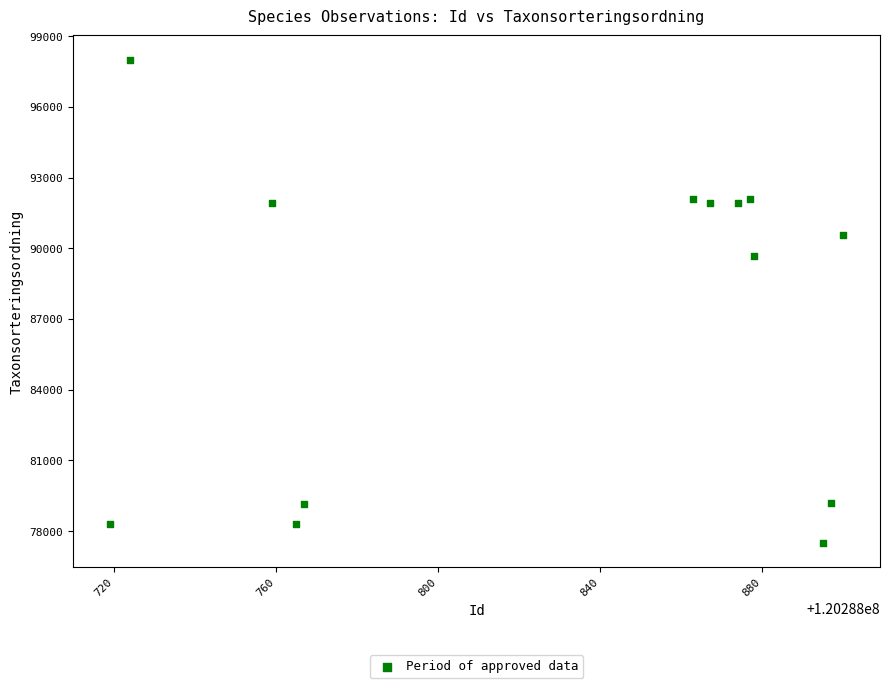

What Y value in the scatter plot is closest to 87747?

89692